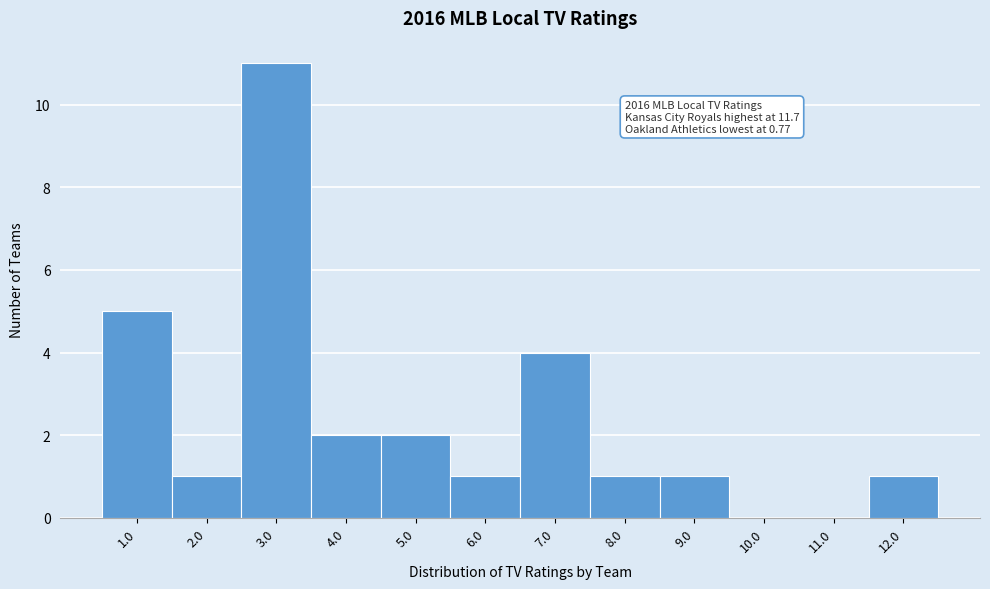

Over which range of the x-axis is the bar tallest?

2.5 to 3.5